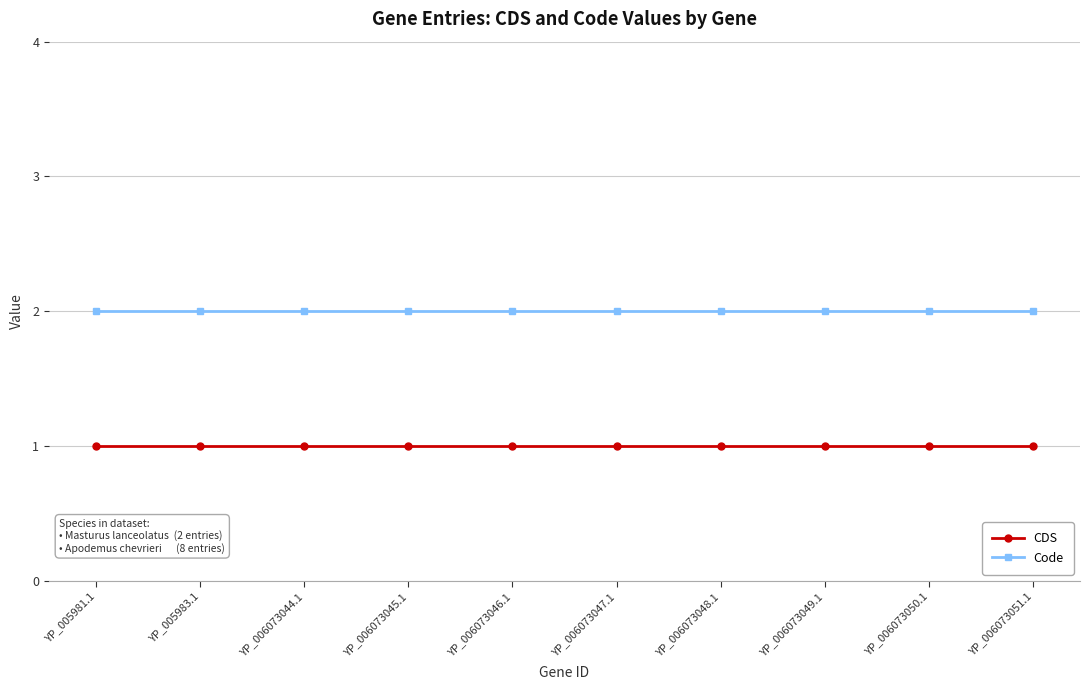

What is the smallest value displayed?

1